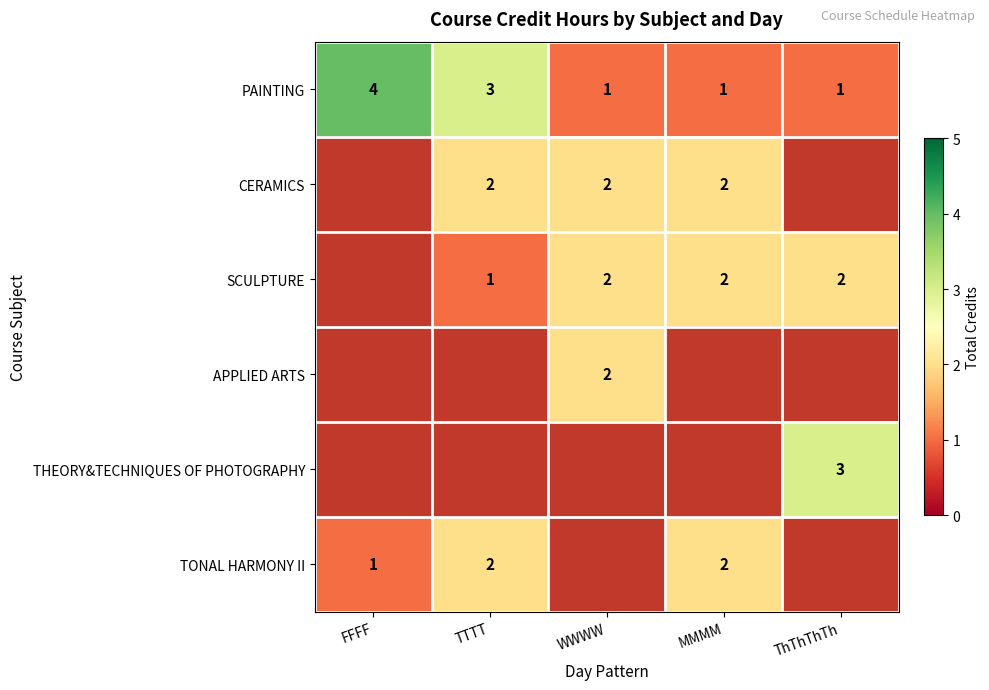

Is the value of CERAMICS at MMMM greater than the value of PAINTING at TTTT?

No